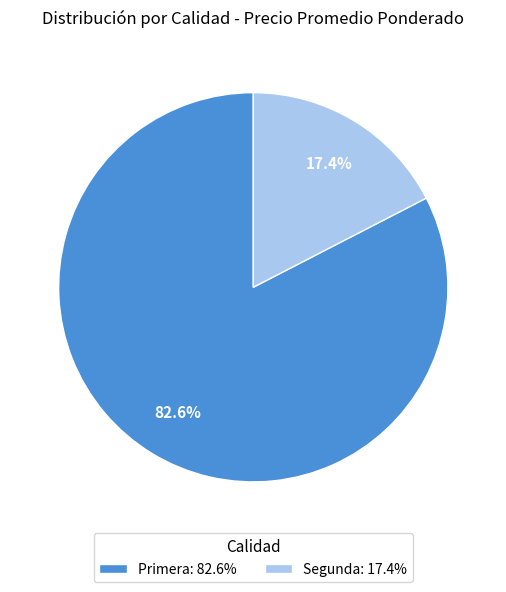

To the nearest percent, what portion does Segunda represent?

17%